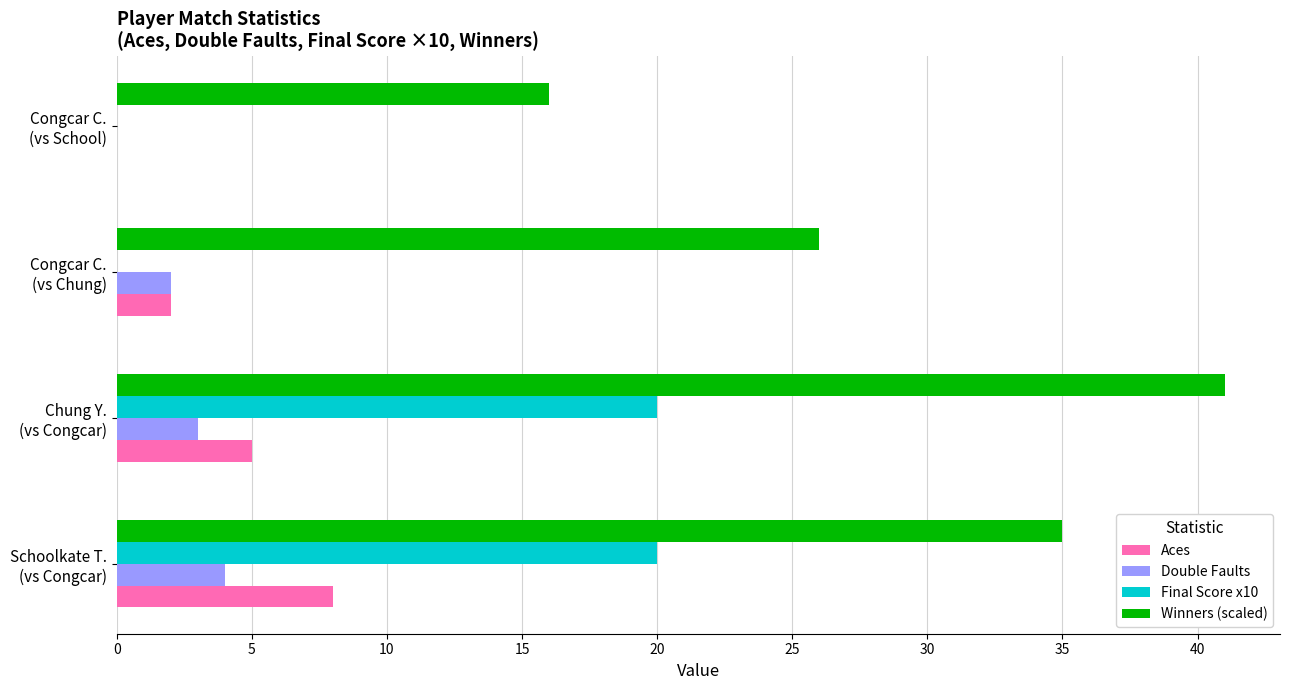

What is the average value of the Final Score x10 series?

10